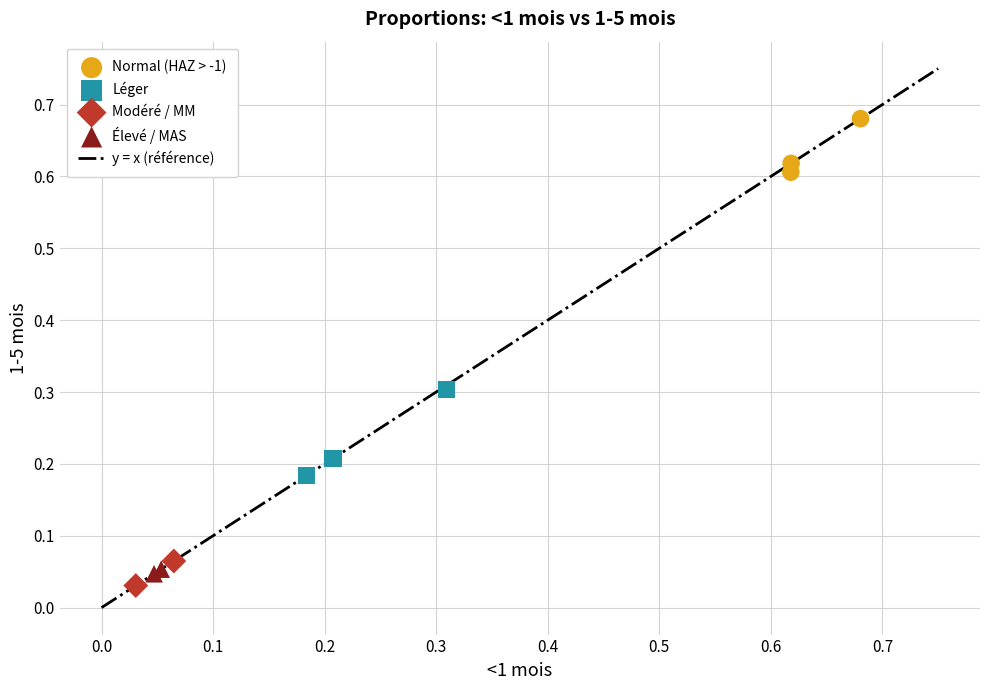

Which series reaches the maximum Y coordinate?

Normal (HAZ > -1)